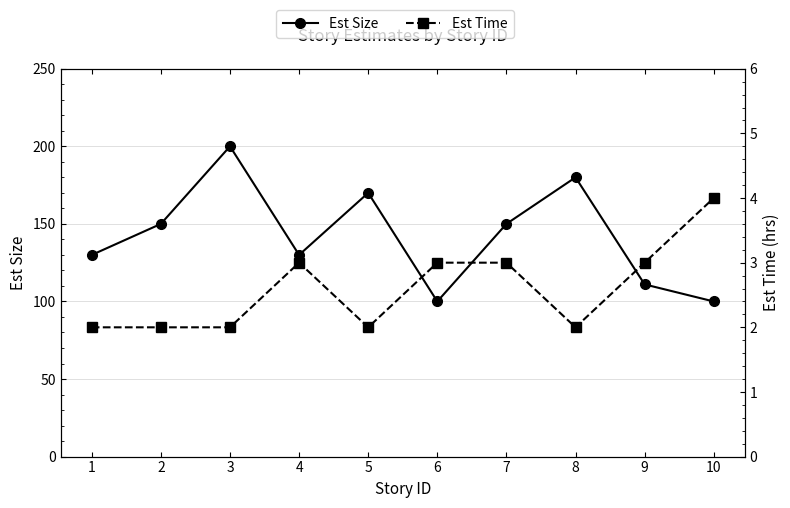

What is the difference between the maximum and second lowest values in the Est Size series?

100